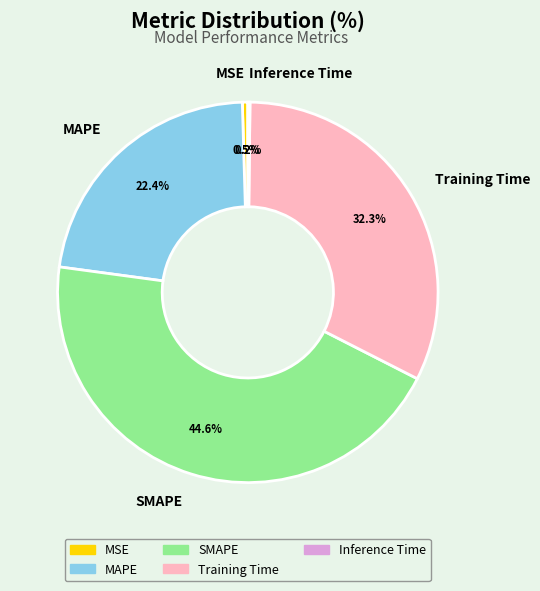

Is the sum of MAPE and Training Time greater than half?

Yes